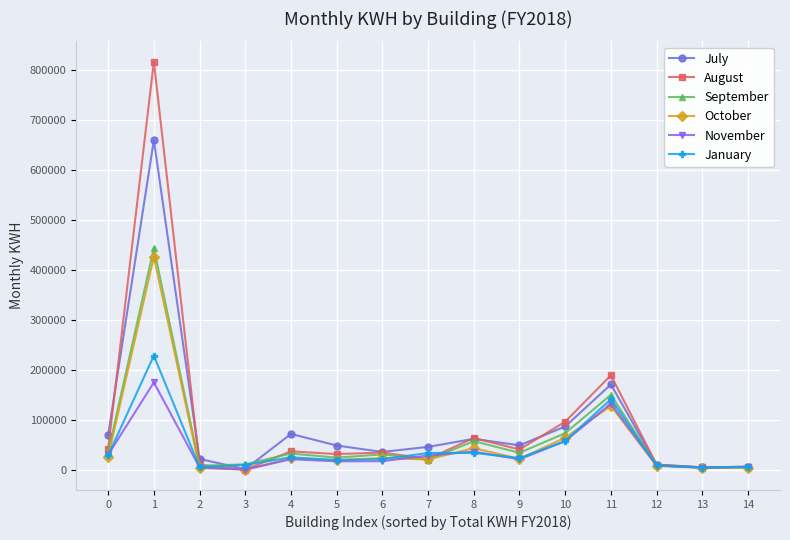

Which label corresponds to the largest value in the chart?

1